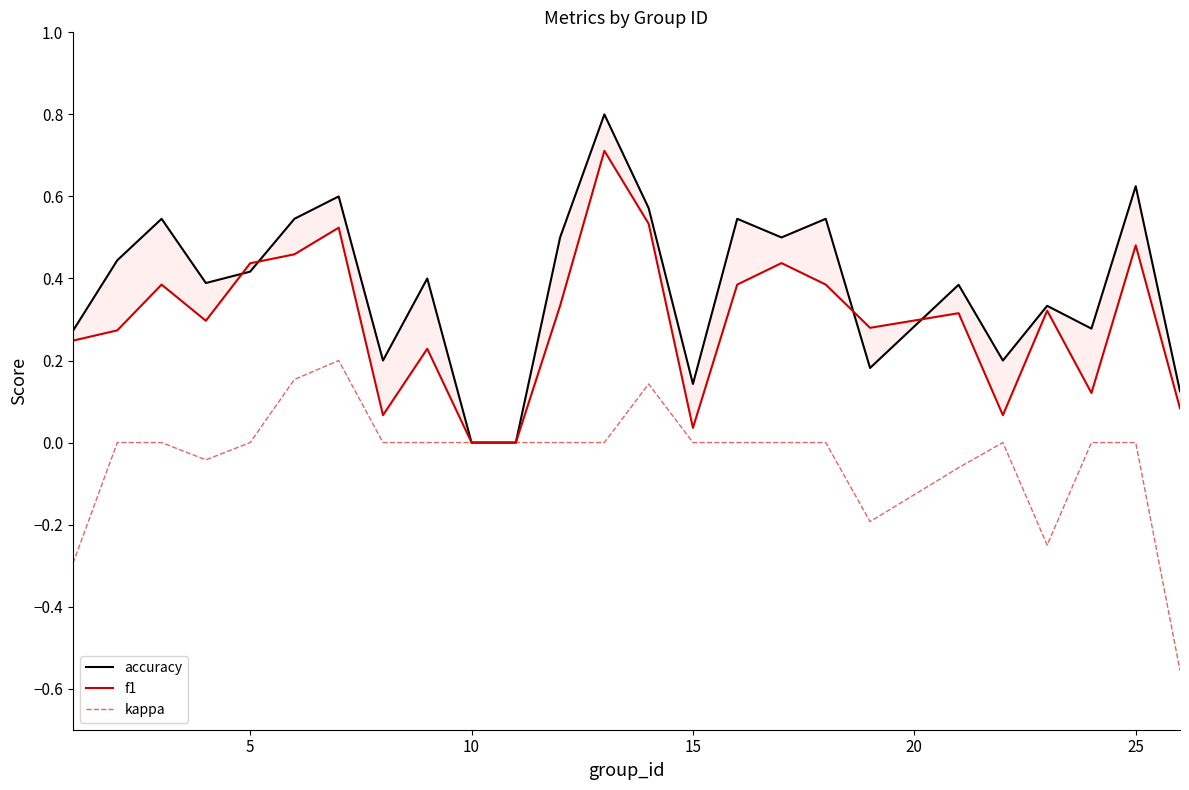

How many lines are shown in the chart?

3